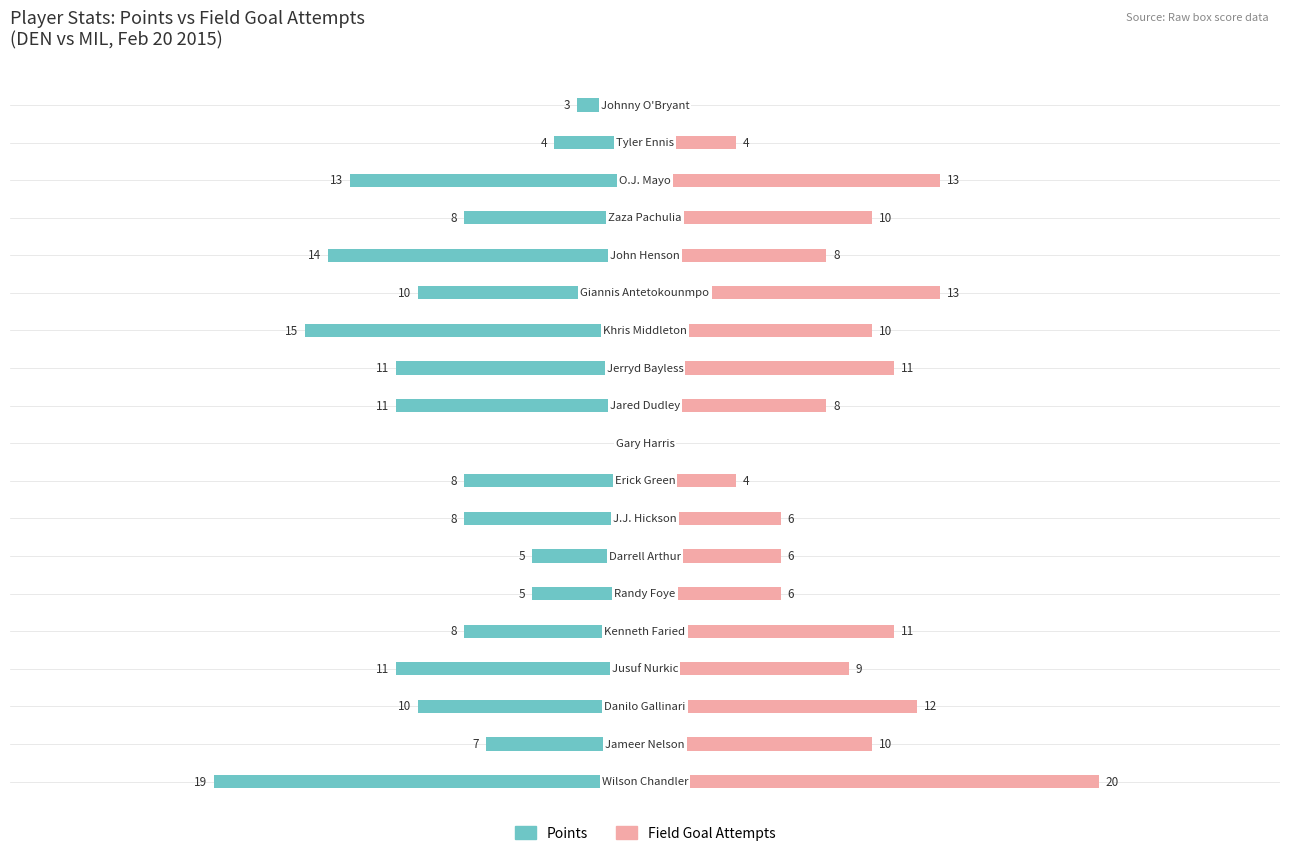

Is the value of Points at 17 greater than the value of Field Goal Attempts at 8?

No